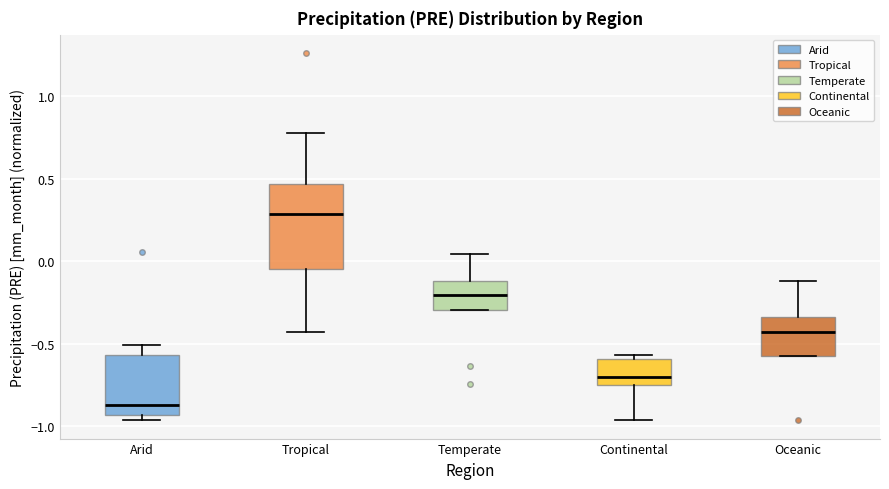

Comparing the boxes themselves (not the whiskers), which one is the tallest?

Tropical